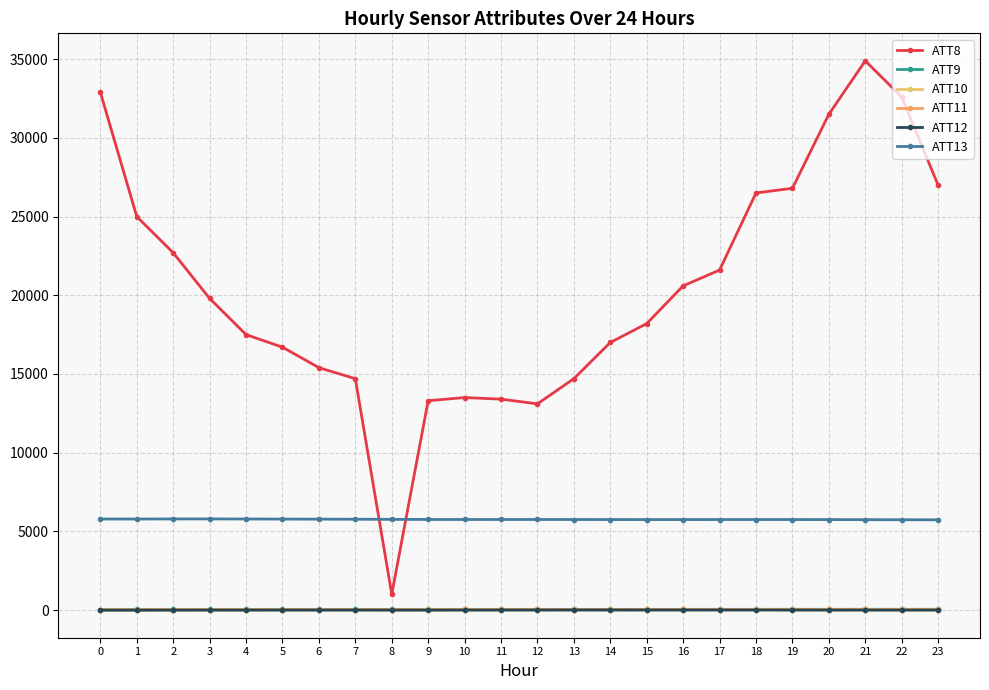

What is the difference between the second highest and second lowest values in the ATT8 series?

19800.0